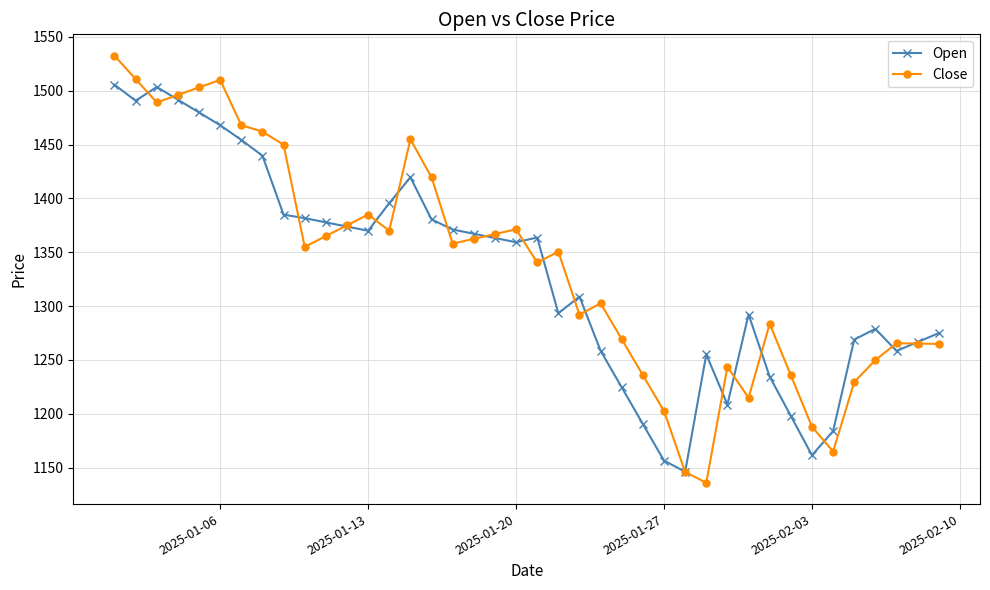

Rank the series by their maximum value, from highest to lowest.

Close, Open